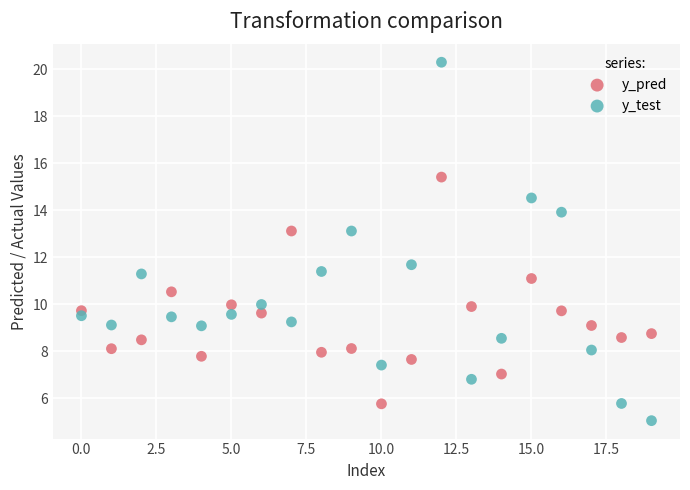

Across all data points, what is the range of Y values (max minus min)?

15.3